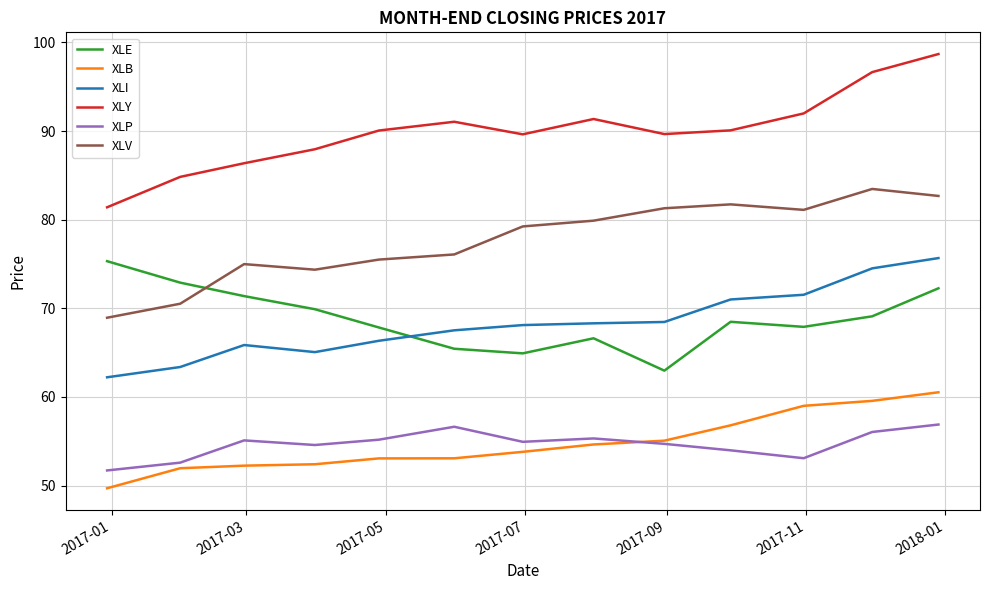

True or false: XLV and XLP intersect in this chart.

False